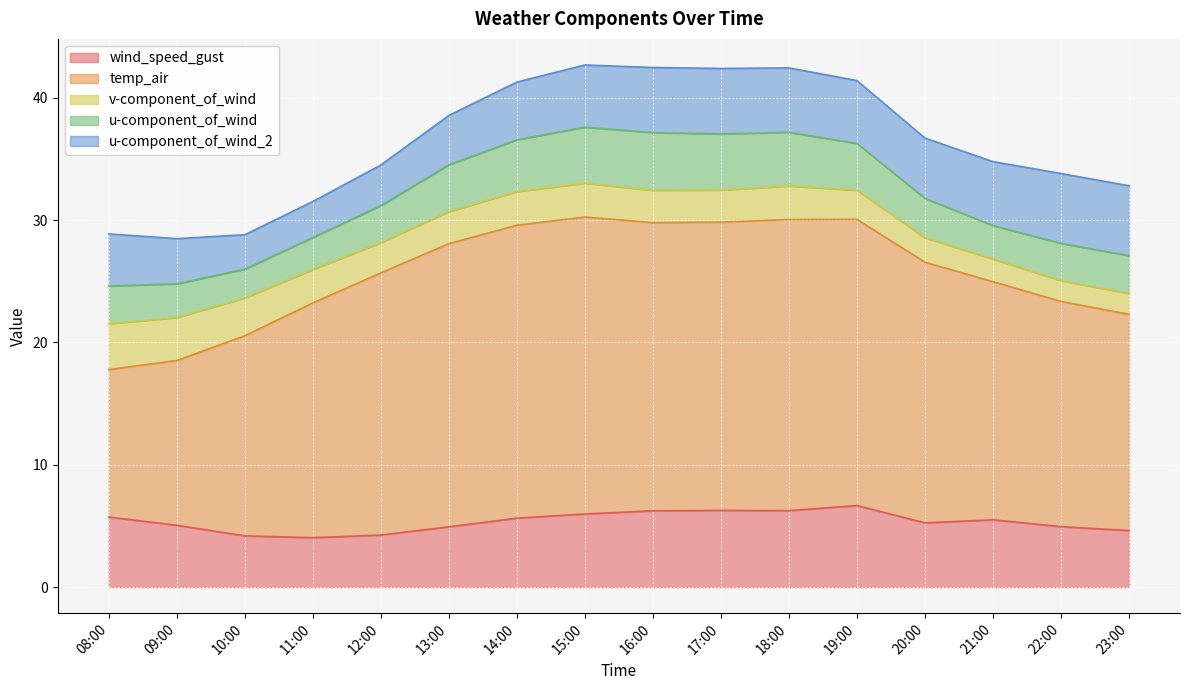

Which has a higher value, 08:00 or 14:00?

08:00